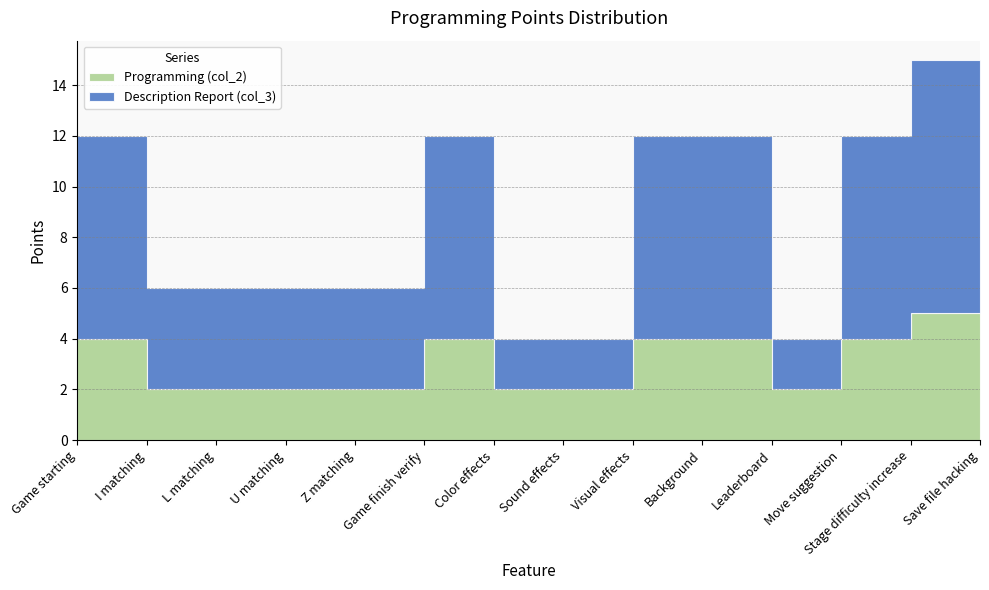

What is the difference between the highest and lowest values at L matching?

2